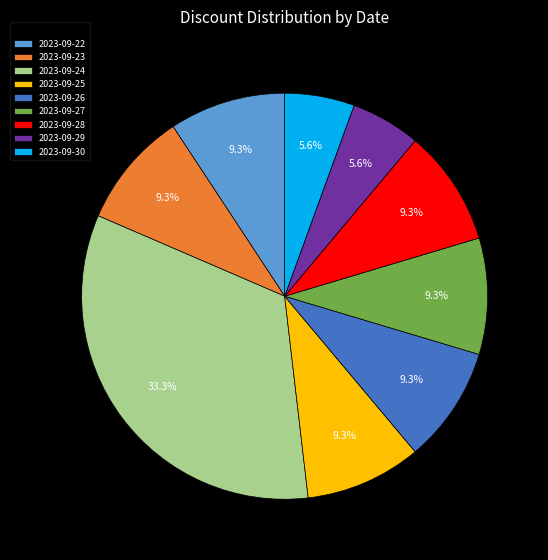

To the nearest percent, what is the average slice percentage?

11%